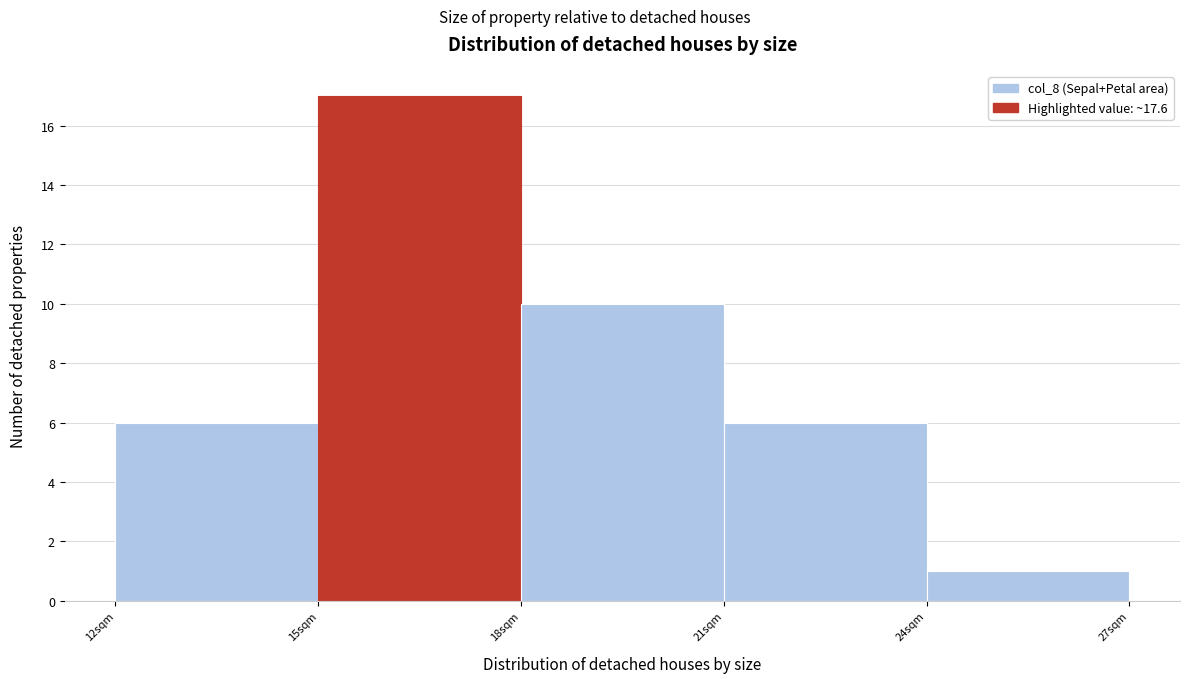

Reading left to right, list every bar in this chart as the range it spans on the x-axis followed by its height. The values are not printed on the chart, so give them approximately, as read against the axis.

12 to 15: 6
15 to 18: 17
18 to 21: 10
21 to 24: 6
24 to 27: 1